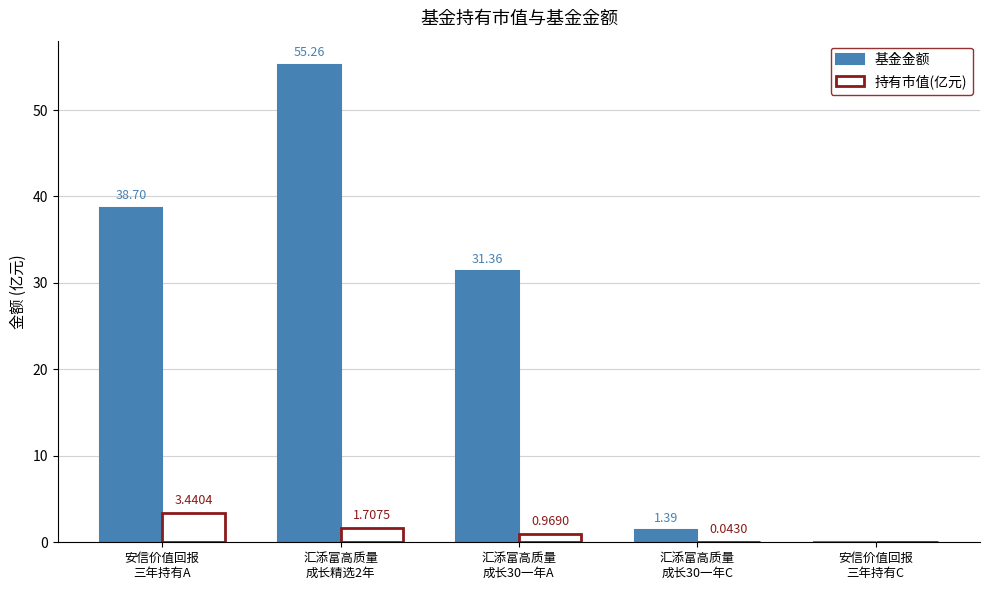

Does the chart contain stacked bars?

No